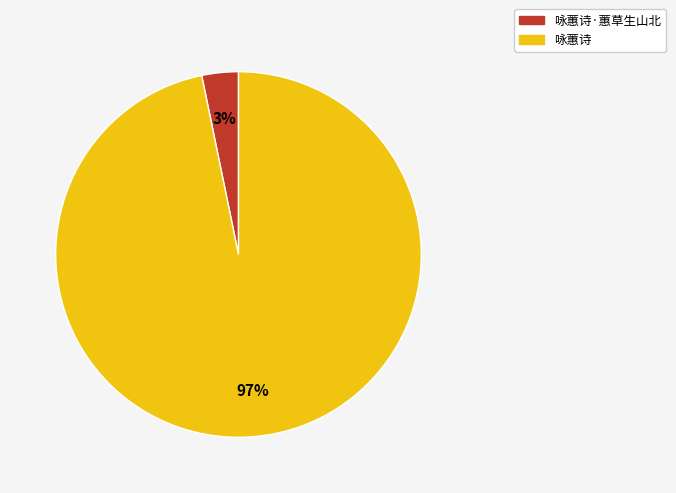

How many slices are in this pie chart?

2